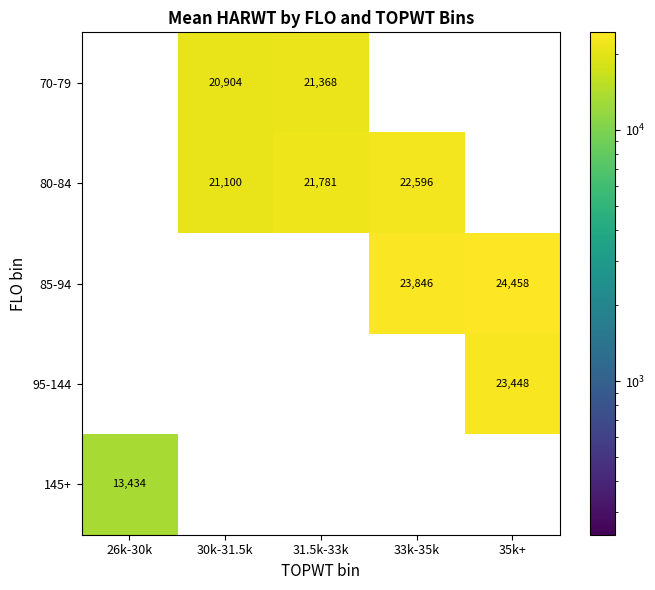

What is the greatest value displayed?

24458